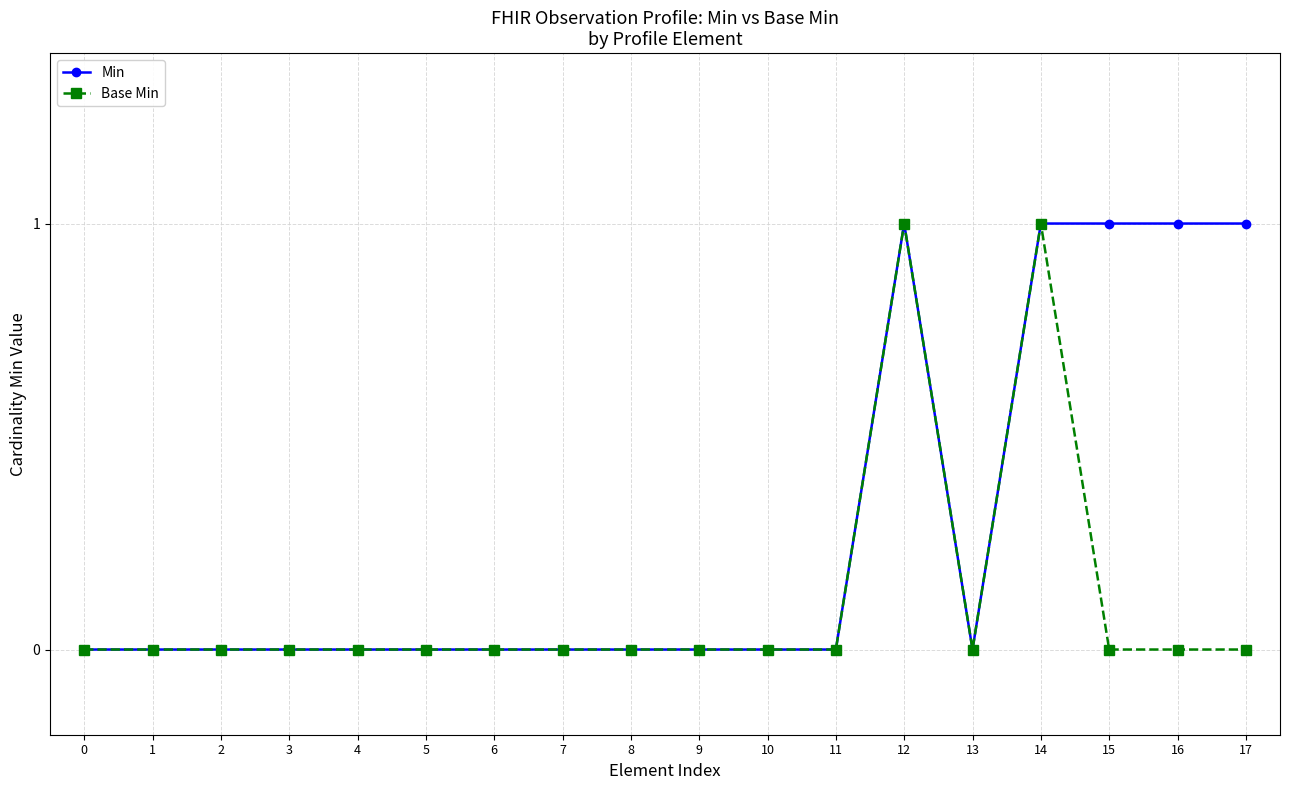

The Base Min series shows 0 at 1. True or false?

True